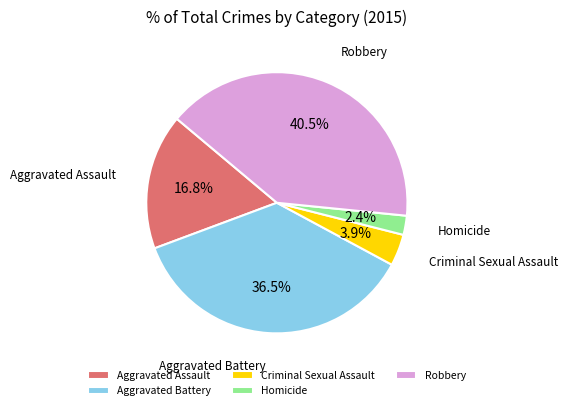

Does Homicide account for over 50% of the chart?

No